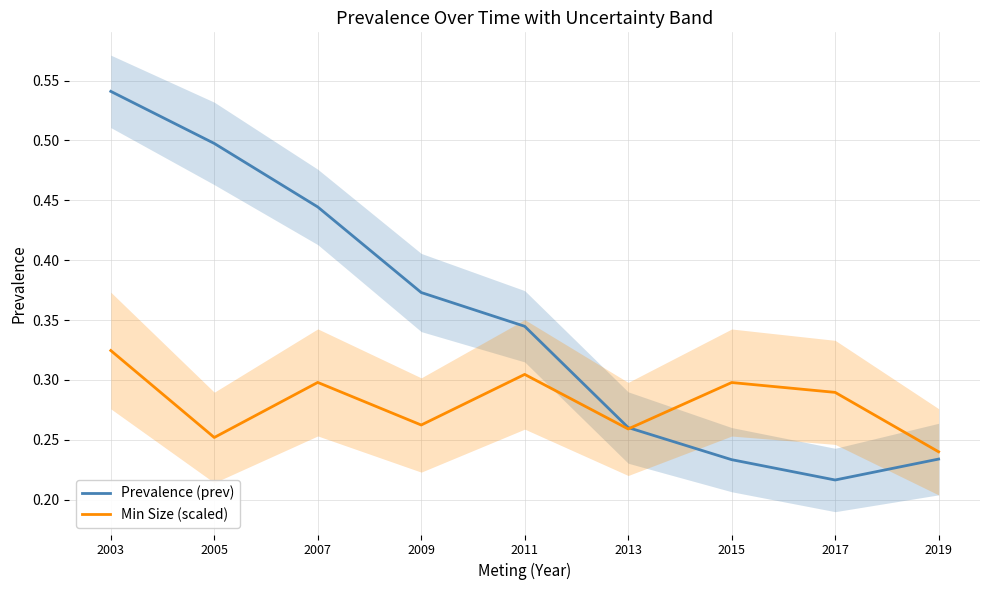

How many times do Min Size (scaled) and Prevalence (prev) cross each other?

1